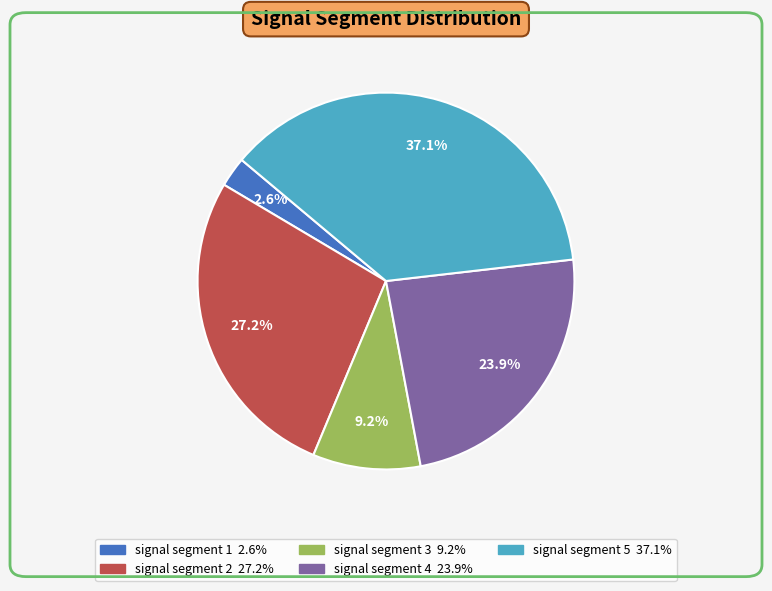

To the nearest percent, what percentage of the pie is signal segment 5?

37%